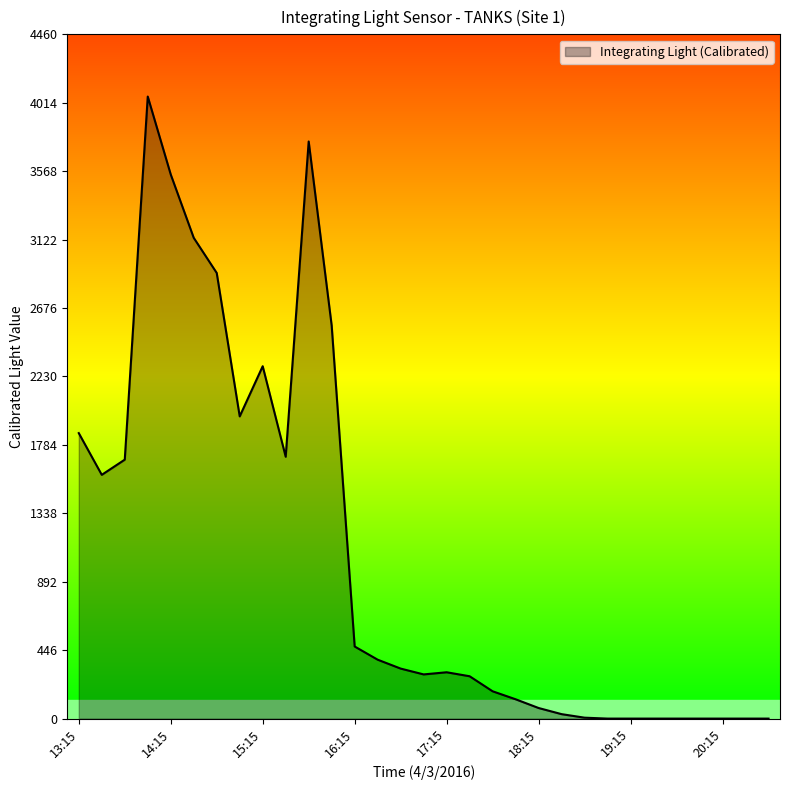

What is the difference between the maximum and minimum values?

4055